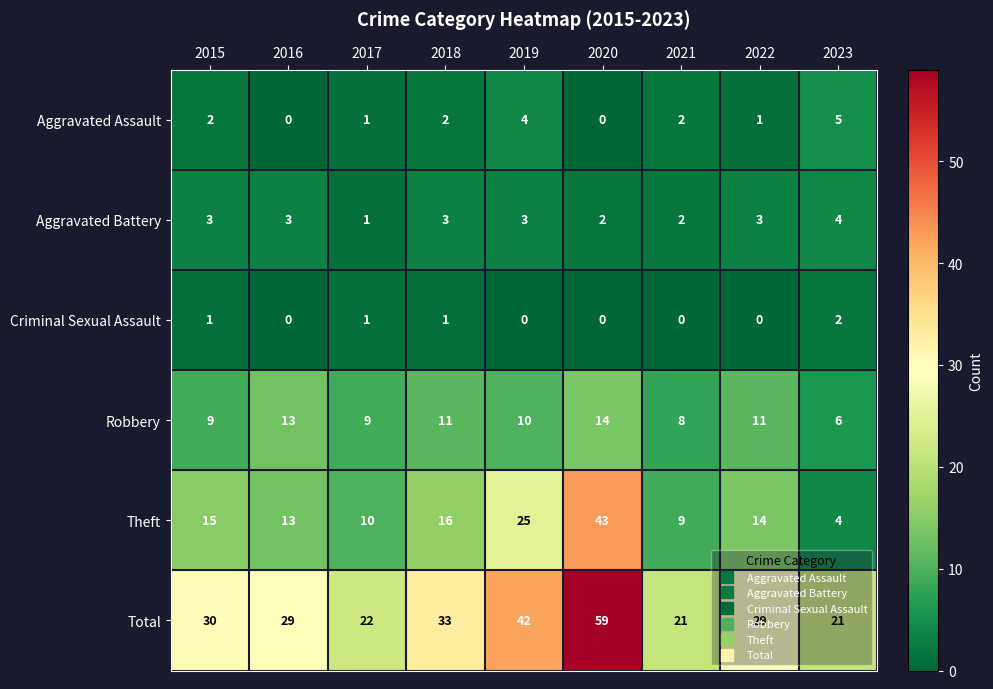

The value of Robbery at 2016 is 13. True or false?

True